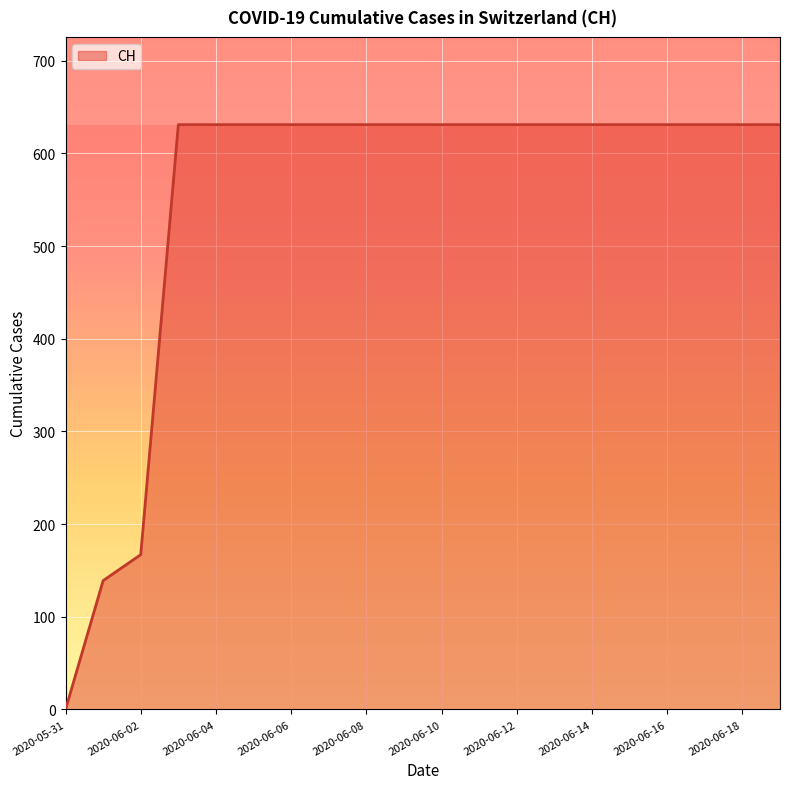

What is the maximum value shown in the chart?

631